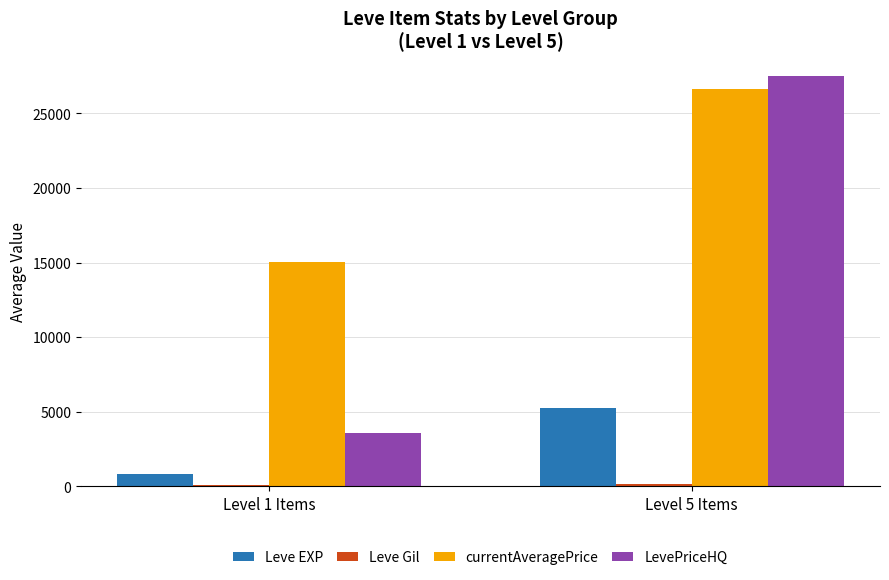

What is the difference between the maximum and minimum values in the Leve EXP series?

4478.0